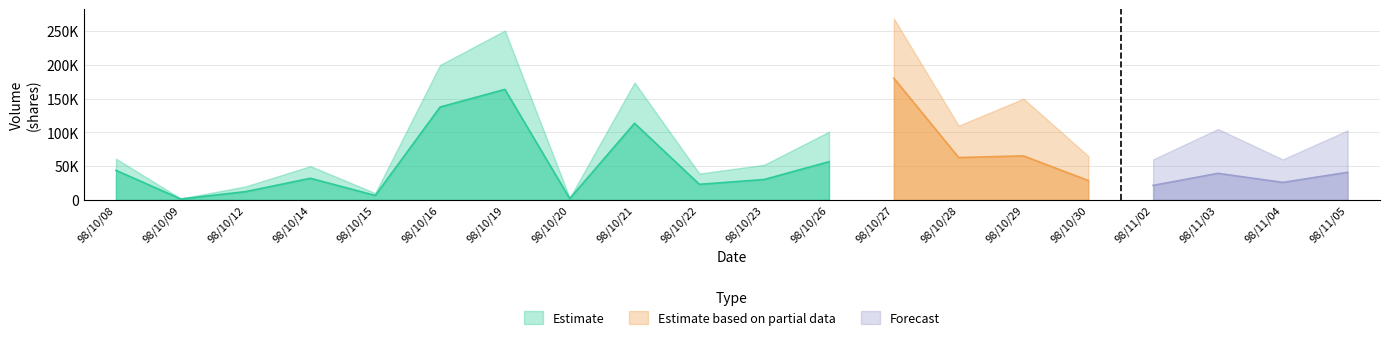

Does the chart display data point markers on the line(s)?

No